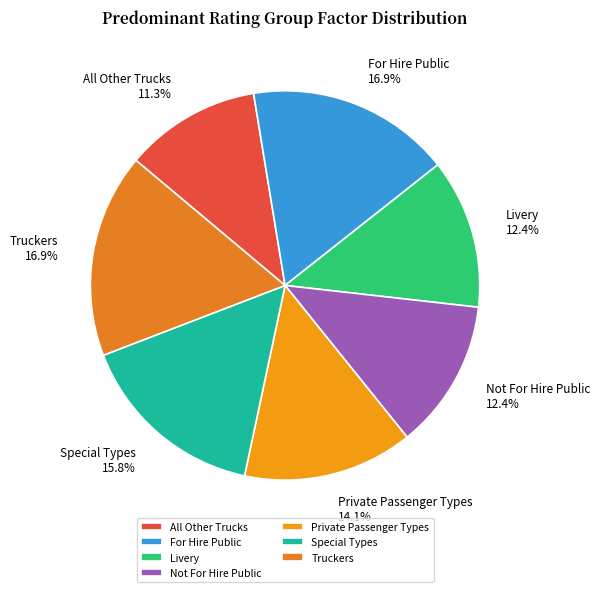

Do Truckers and For Hire Public together represent more than half of the pie?

No